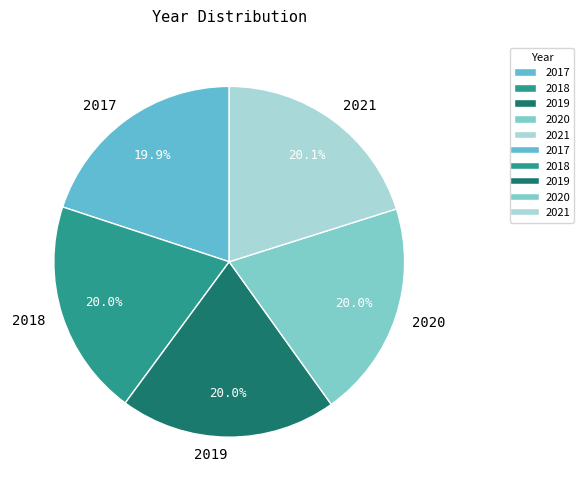

Combined, what portion of the pie is 2018 and 2017?

39.9%